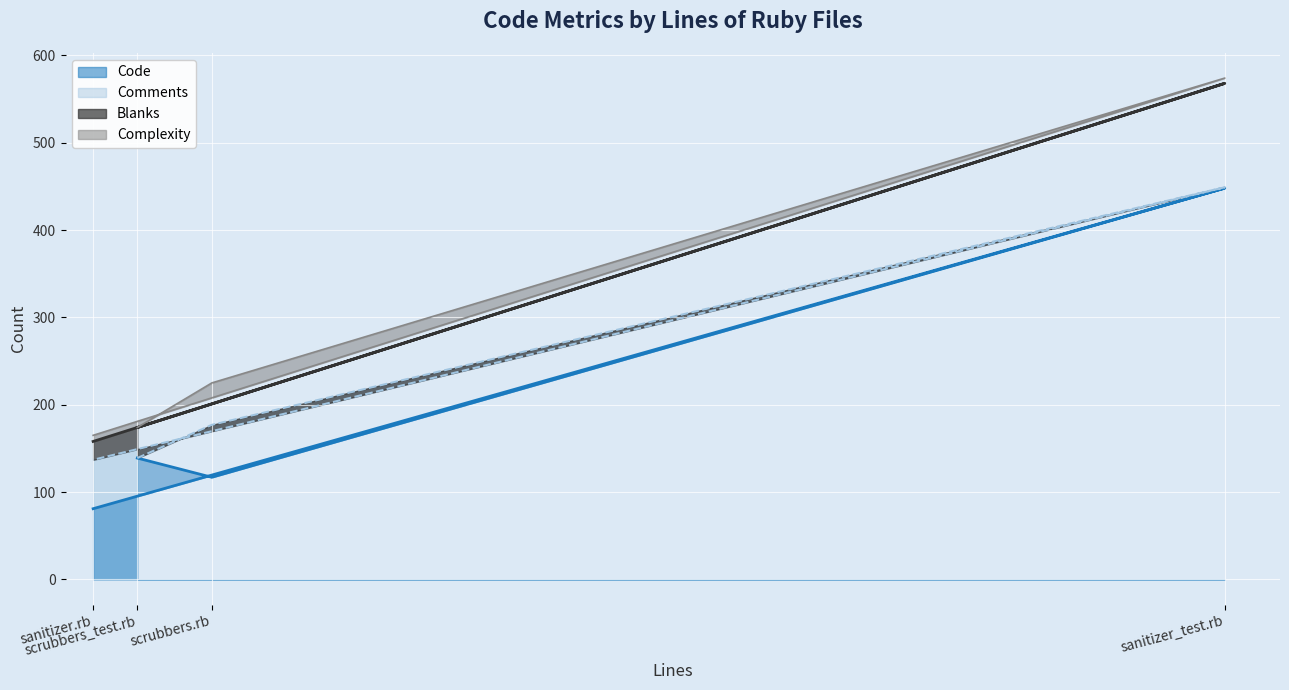

Which category has the lowest value in the Code series?

sanitizer.rb